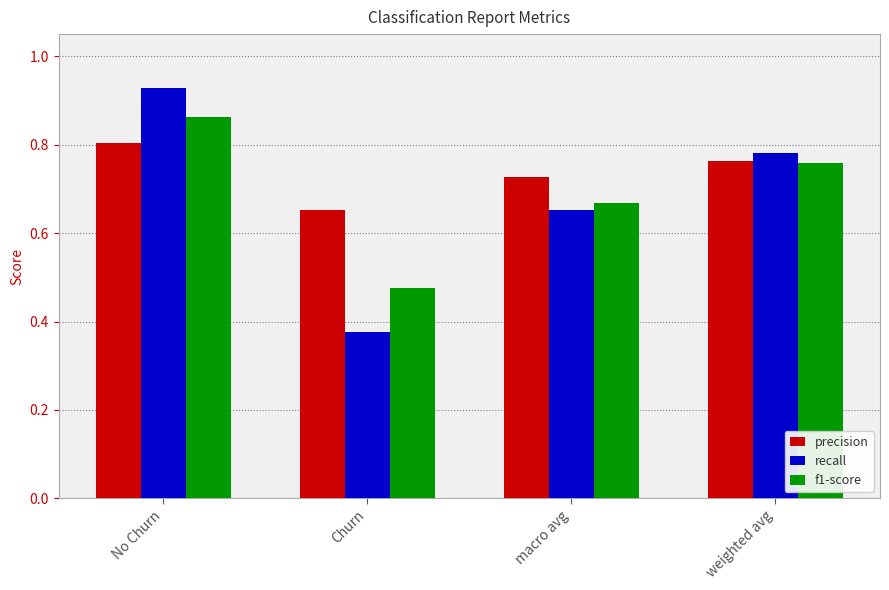

At which label does f1-score reach its minimum?

Churn